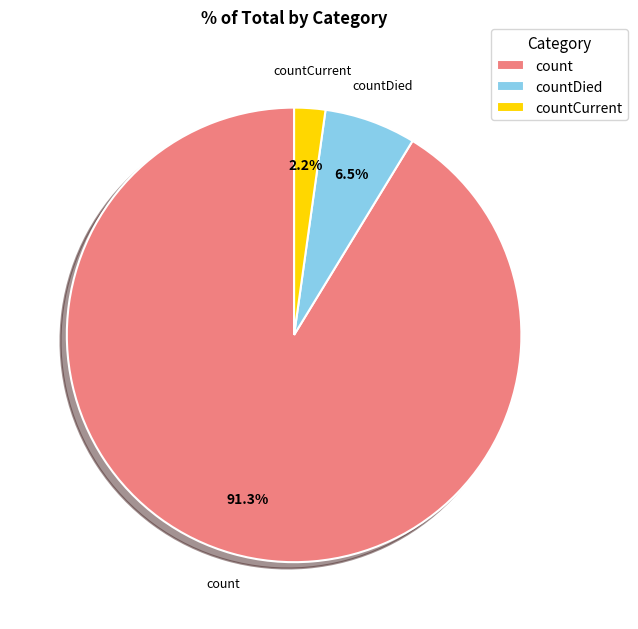

To the nearest percent, what is the difference between the largest and smallest slice percentages?

89%